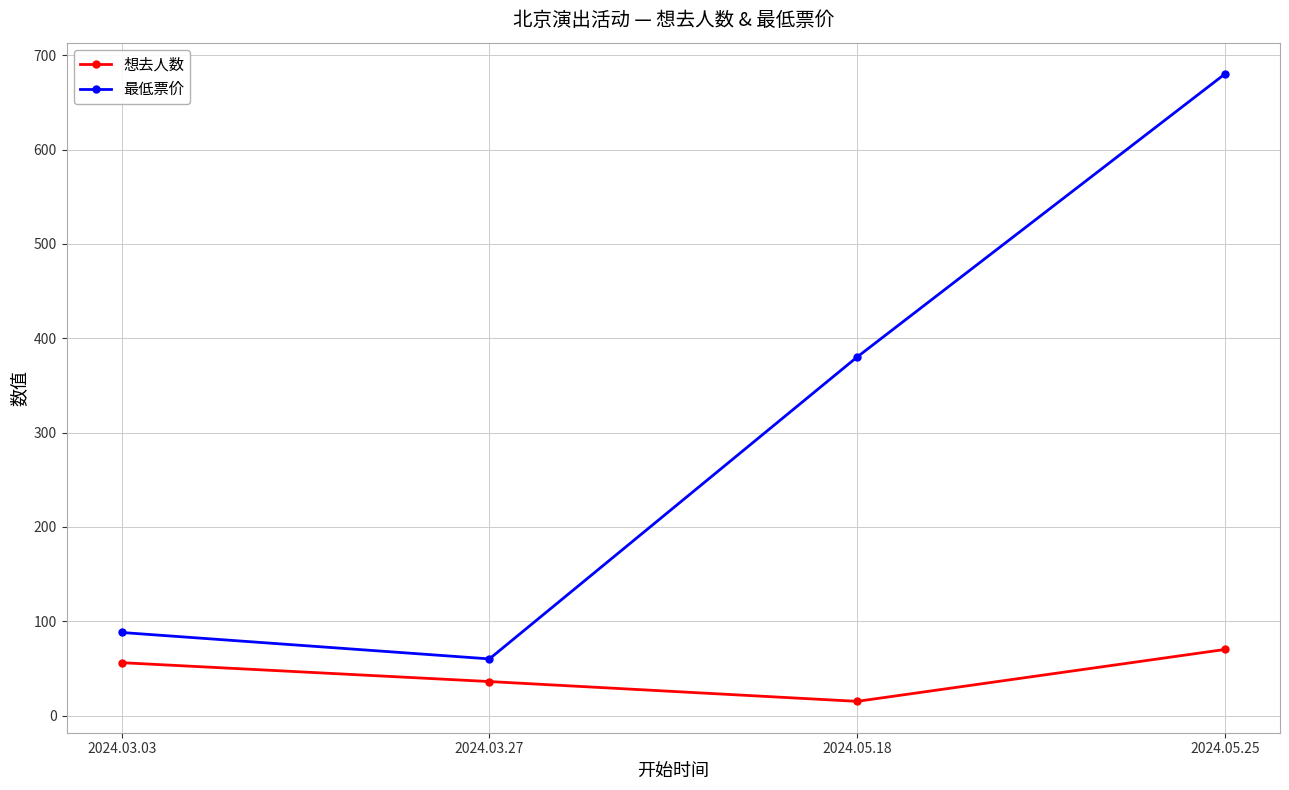

Is this an area chart (filled region under the line)?

No